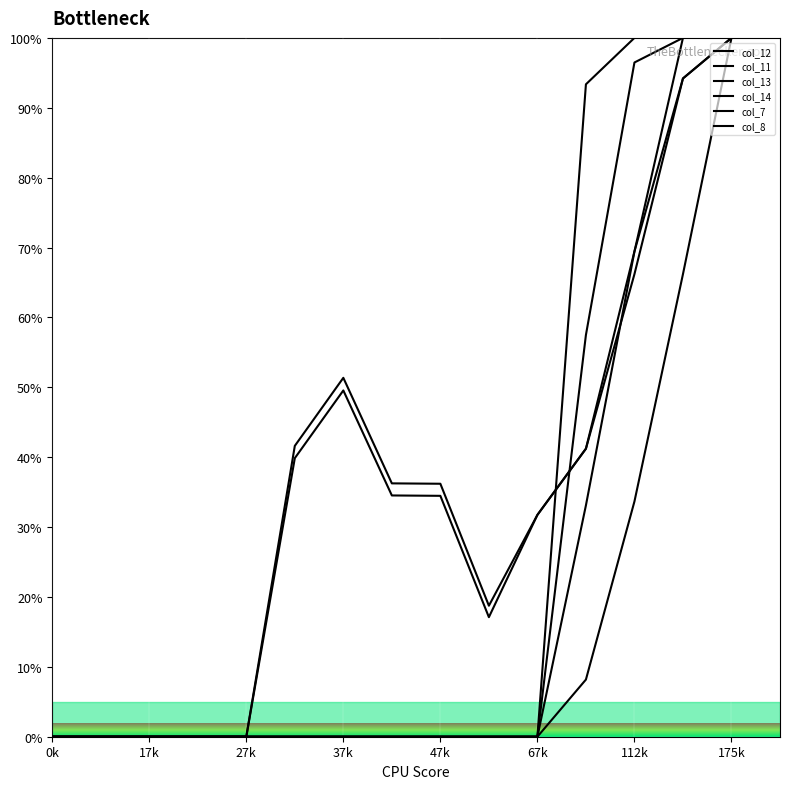

True or false: col_11 and col_7 intersect in this chart.

False